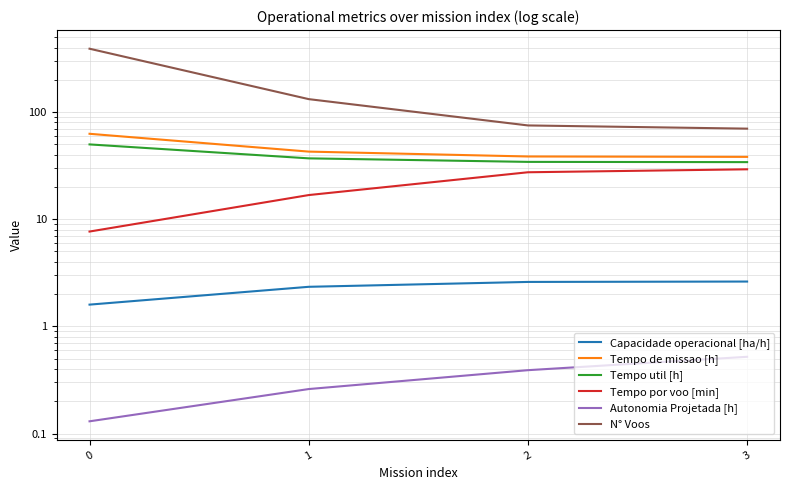

True or false: Tempo util [h] and N° Voos intersect in this chart.

False